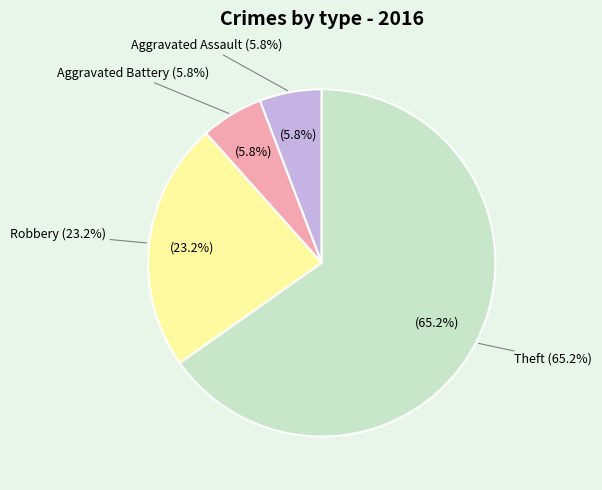

What percentage do Aggravated Assault and Aggravated Battery together represent?

11.6%